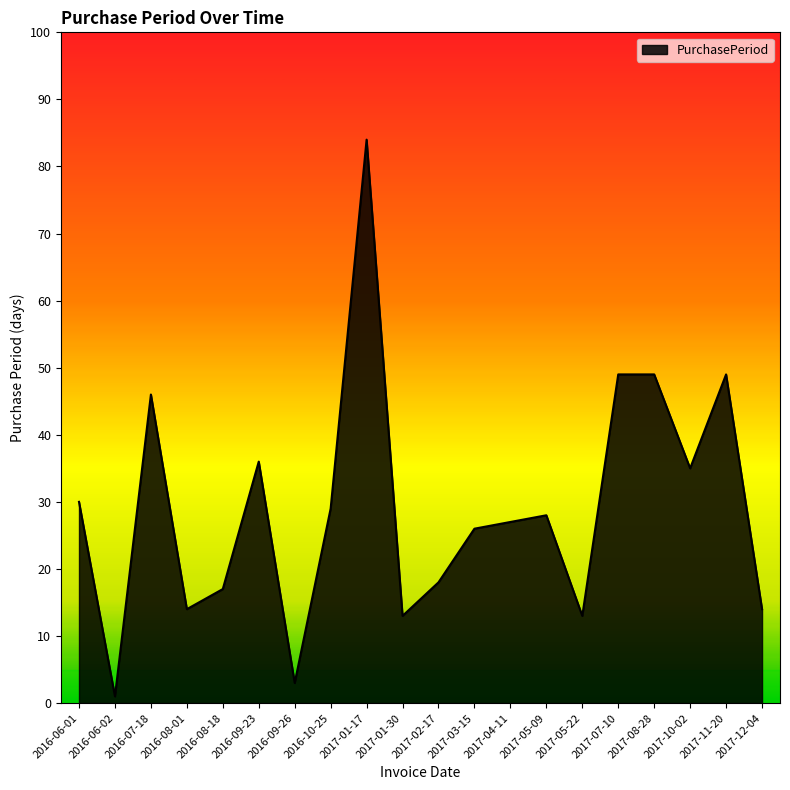

Reading left to right, extract all data points from this chart.

2016-06-01=30	2016-06-02=1	2016-07-18=46	2016-08-01=14	2016-08-18=17	2016-09-23=36	2016-09-26=3	2016-10-25=29	2017-01-17=84	2017-01-30=13	2017-02-17=18	2017-03-15=26	2017-04-11=27	2017-05-09=28	2017-05-22=13	2017-07-10=49	2017-08-28=49	2017-10-02=35	2017-11-20=49	2017-12-04=14